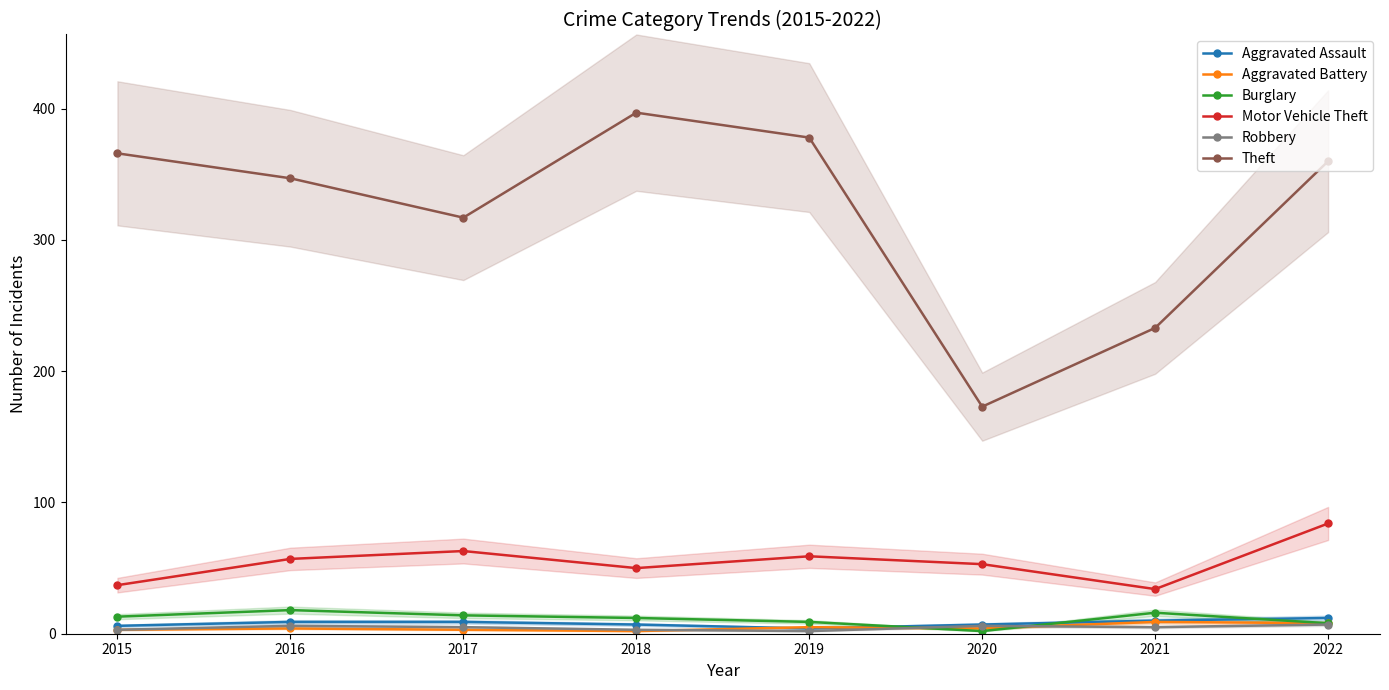

List the labels in order of Burglary value, largest first.

2016, 2021, 2017, 2015, 2018, 2019, 2022, 2020